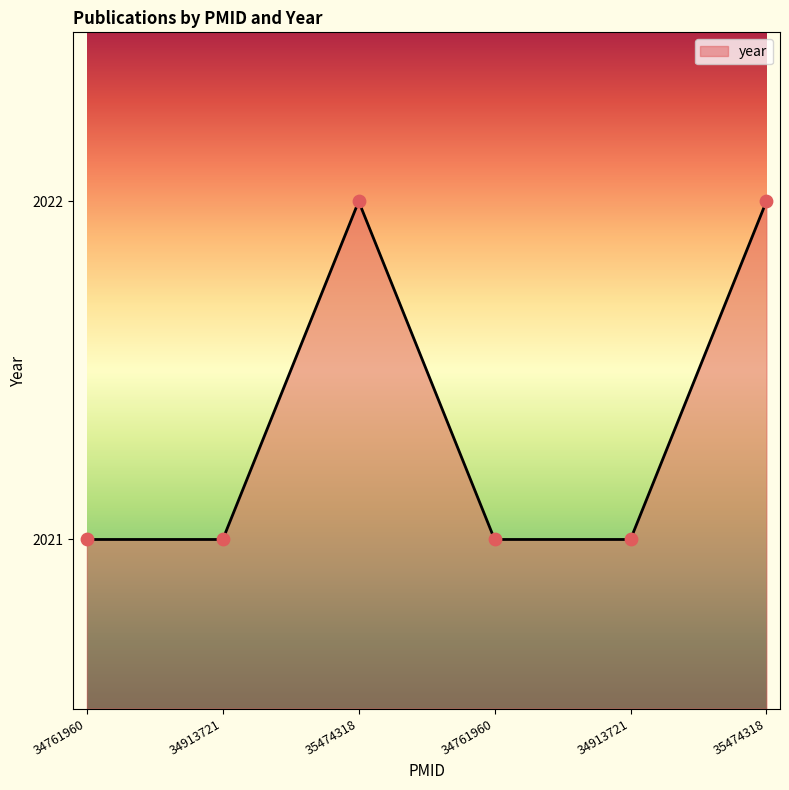

Is this an area chart (filled region under the line)?

Yes